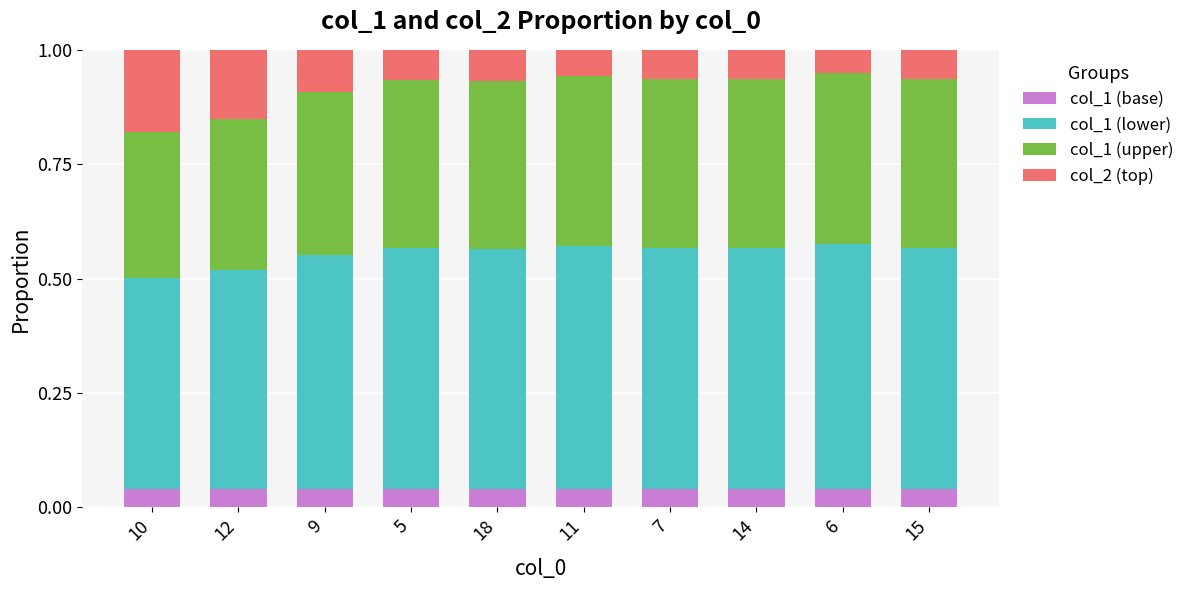

What is the total value across all series at 12?

1.0